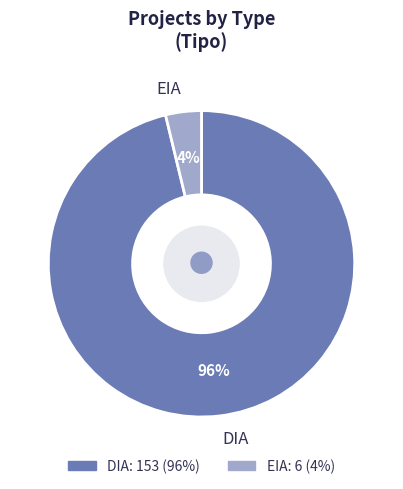

To the nearest percent, what is the average slice percentage?

50%